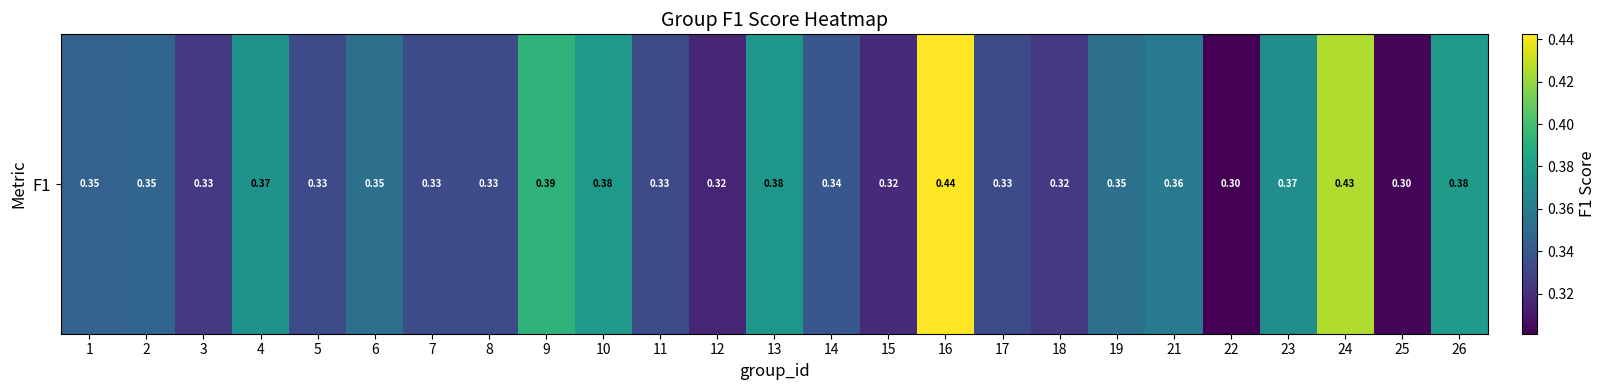

Rank the categories by value from highest to lowest.

16, 24, 9, 26, 10, 13, 4, 23, 21, 6, 19, 2, 1, 14, 5, 7, 8, 11, 17, 3, 18, 15, 12, 25, 22